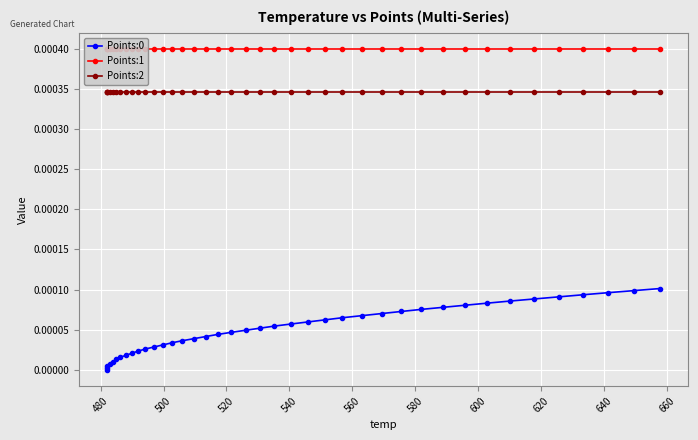

Reading left to right, what are all the values shown in this chart?

Points:0: 0.0	0.0	0.0	0.0	0.0	0.0	0.0	0.0	0.0	0.0	0.0	0.0	0.0	0.0	0.0	0.0	0.0	0.0	0.0	0.0	0.0	0.0	0.0	0.0	0.0	0.0	0.0	0.0	0.0	0.0	0.0	0.0	0.0	0.0	0.0	0.0	0.0	0.0	0.0	0.0
Points:1: 0.0	0.0	0.0	0.0	0.0	0.0	0.0	0.0	0.0	0.0	0.0	0.0	0.0	0.0	0.0	0.0	0.0	0.0	0.0	0.0	0.0	0.0	0.0	0.0	0.0	0.0	0.0	0.0	0.0	0.0	0.0	0.0	0.0	0.0	0.0	0.0	0.0	0.0	0.0	0.0
Points:2: 0.0	0.0	0.0	0.0	0.0	0.0	0.0	0.0	0.0	0.0	0.0	0.0	0.0	0.0	0.0	0.0	0.0	0.0	0.0	0.0	0.0	0.0	0.0	0.0	0.0	0.0	0.0	0.0	0.0	0.0	0.0	0.0	0.0	0.0	0.0	0.0	0.0	0.0	0.0	0.0